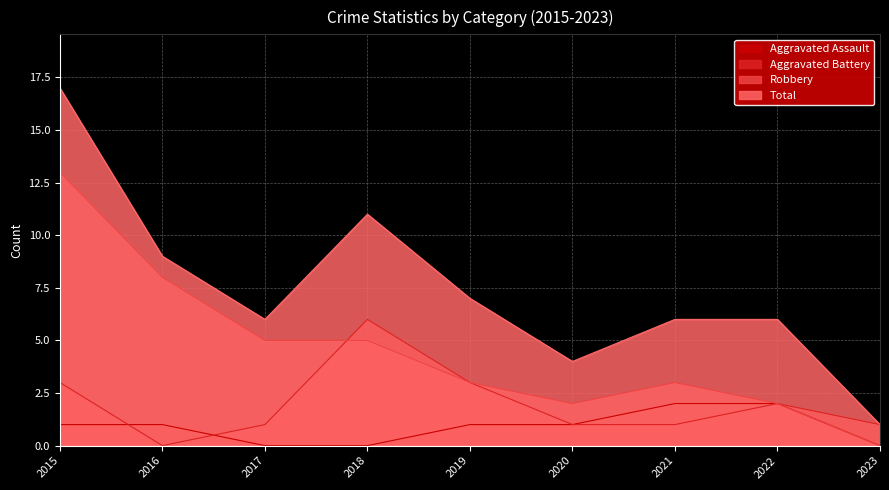

True or false: Aggravated Battery and Total cross at least once.

False